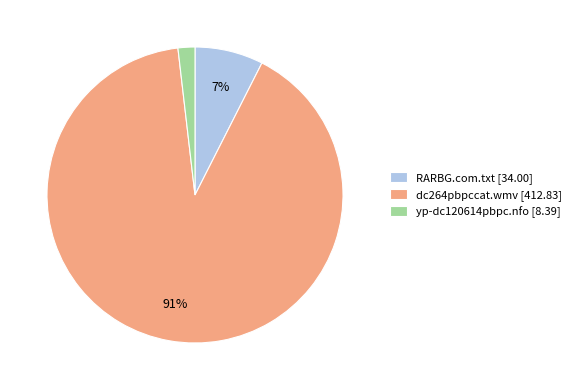

Which has a higher value, dc264pbpccat.wmv [412.83] or yp-dc120614pbpc.nfo [8.39]?

dc264pbpccat.wmv [412.83]